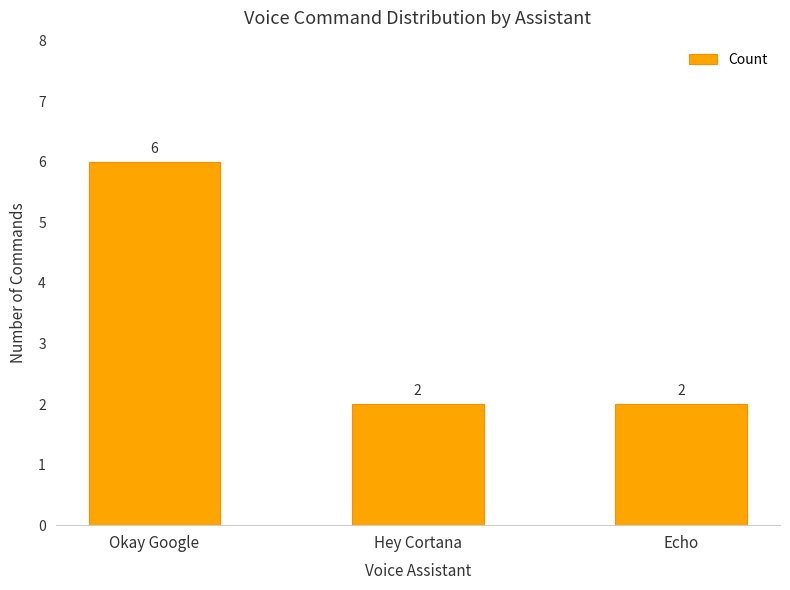

What position from the left is Hey Cortana?

2